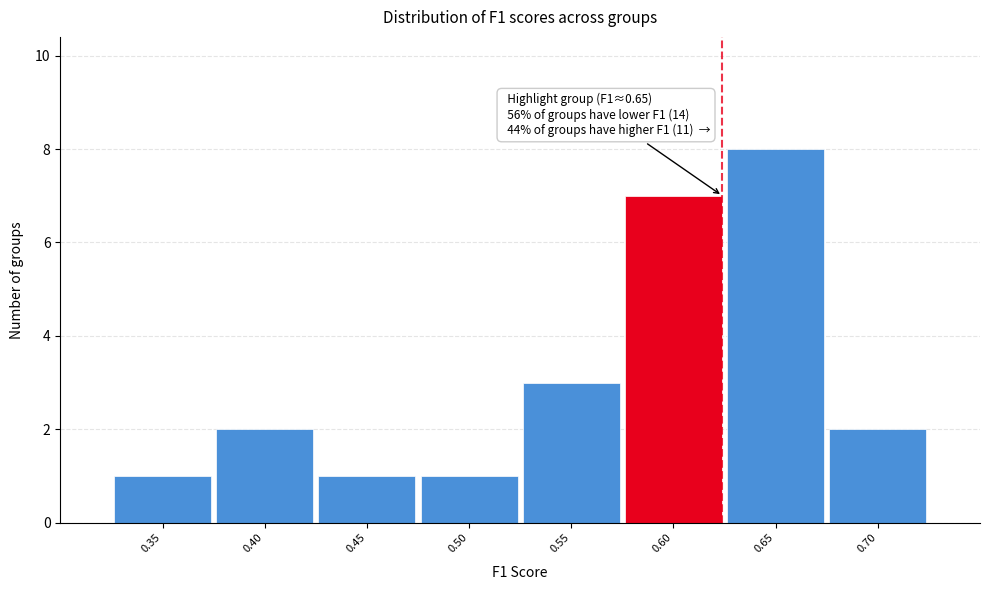

Reading left to right, transcribe all the data shown in this chart.

1	2	1	1	3	7	8	2